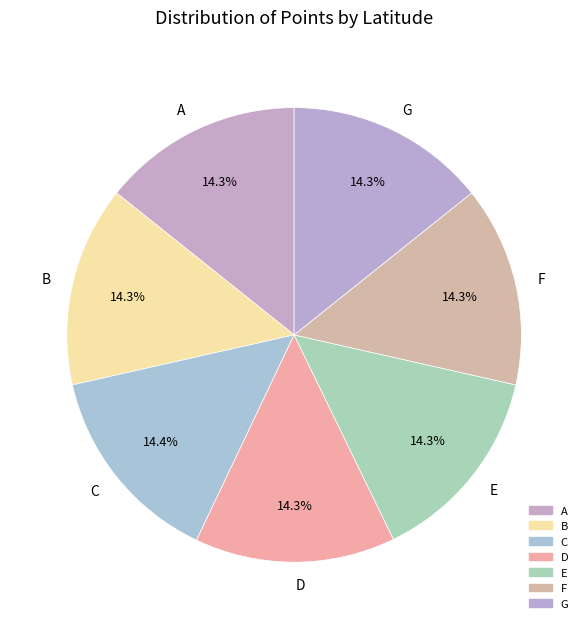

Combined, what portion of the pie is A and G?

28.5%